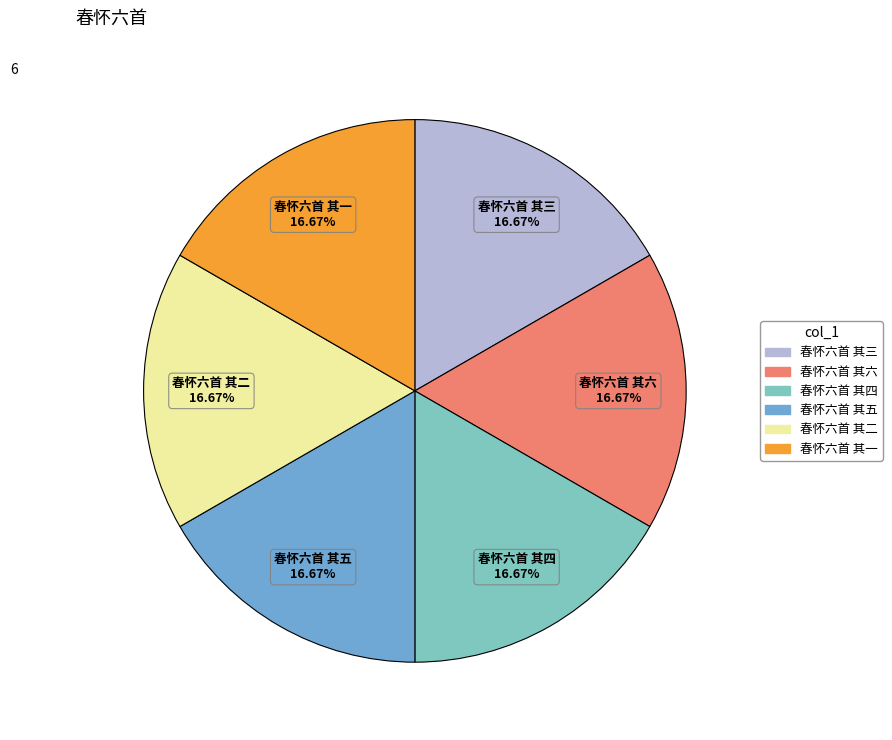

Is it true that 春怀六首 其一 is 17% of the pie?

True